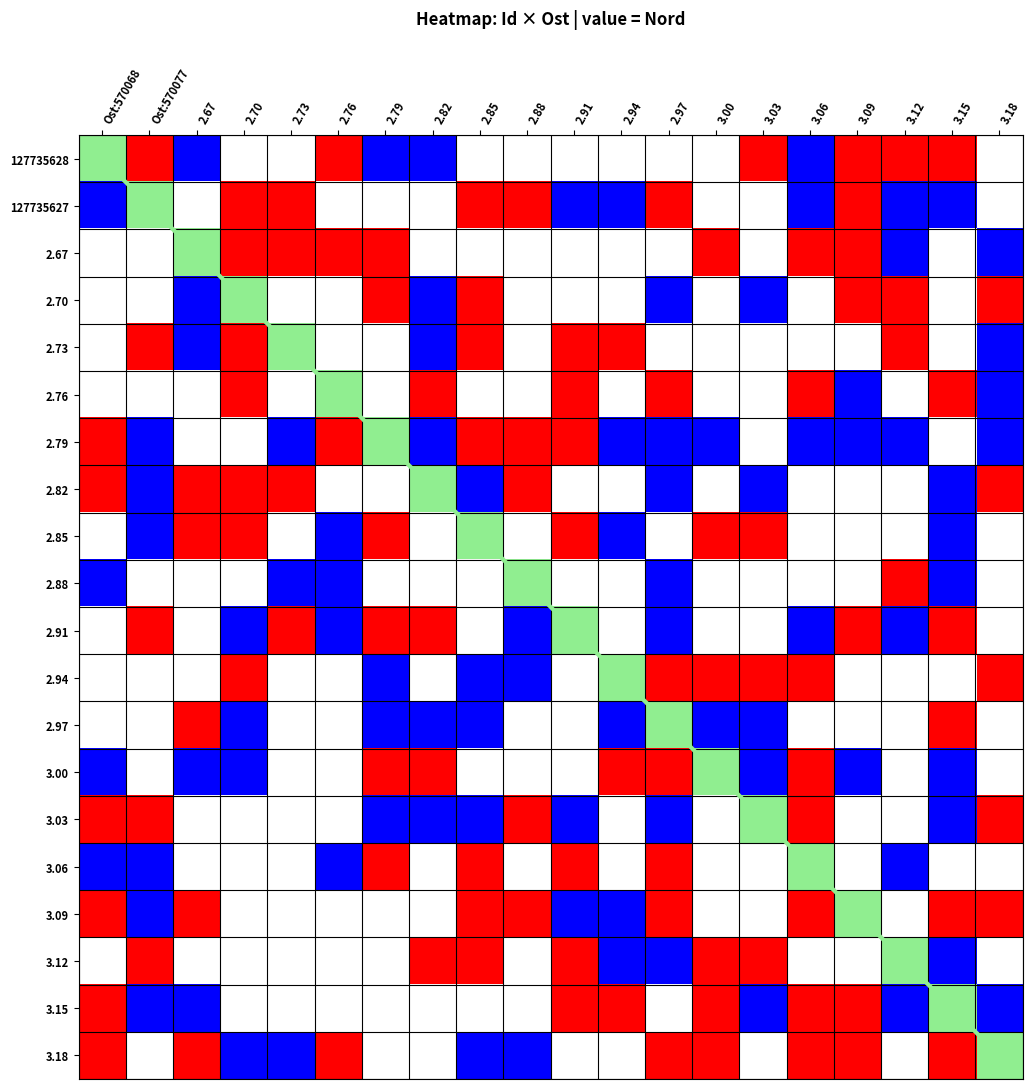

The value of 2.73 at 2.76 is 0. True or false?

True